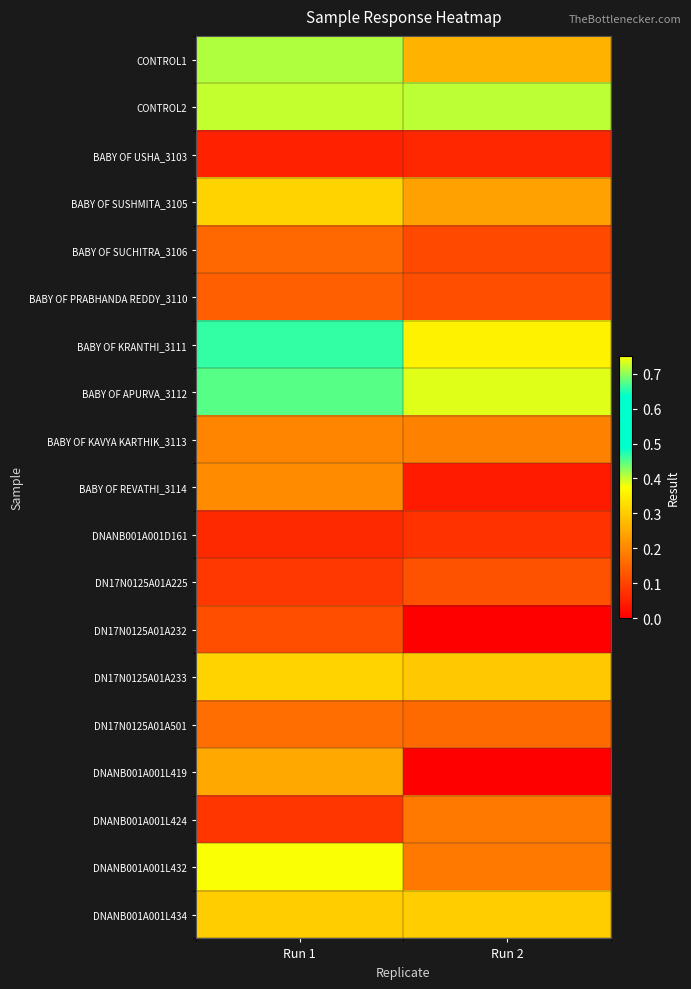

Which category has the lowest value across all series?

Run 2